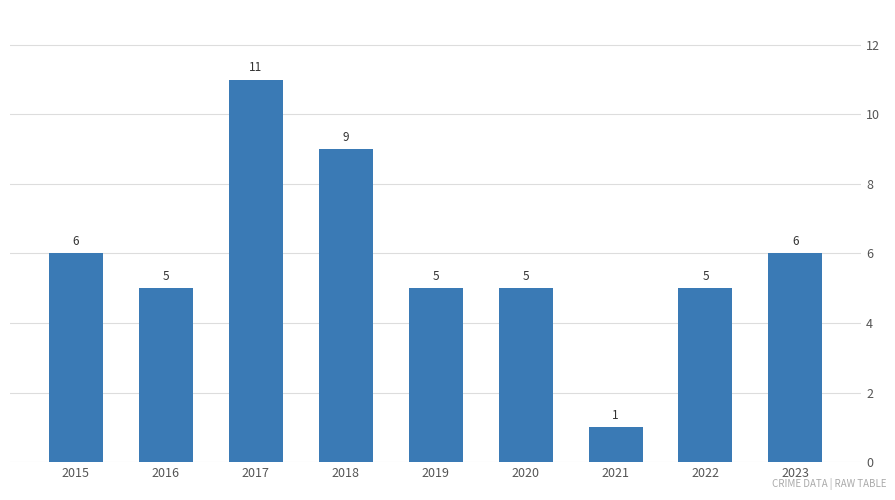

What is the sum of all values?

53